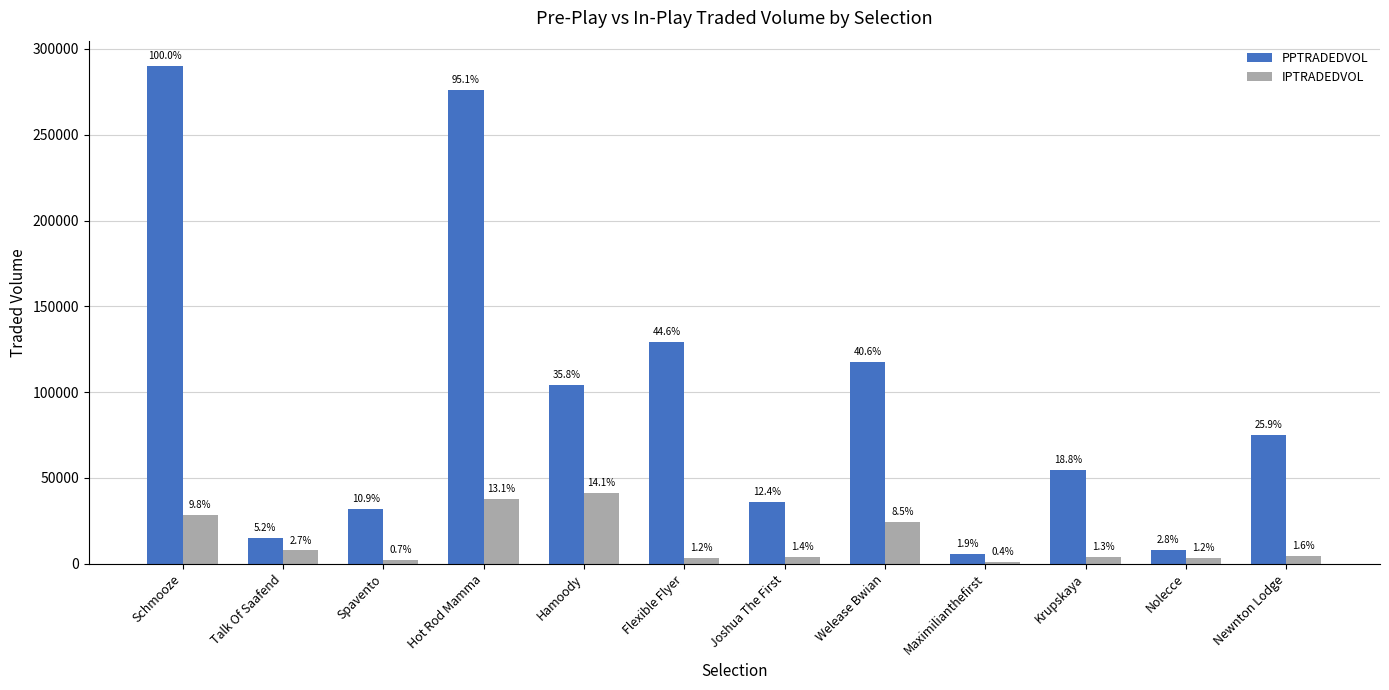

What is the difference between the PPTRADEDVOL values at Welease Bwian and Flexible Flyer?

11639.4